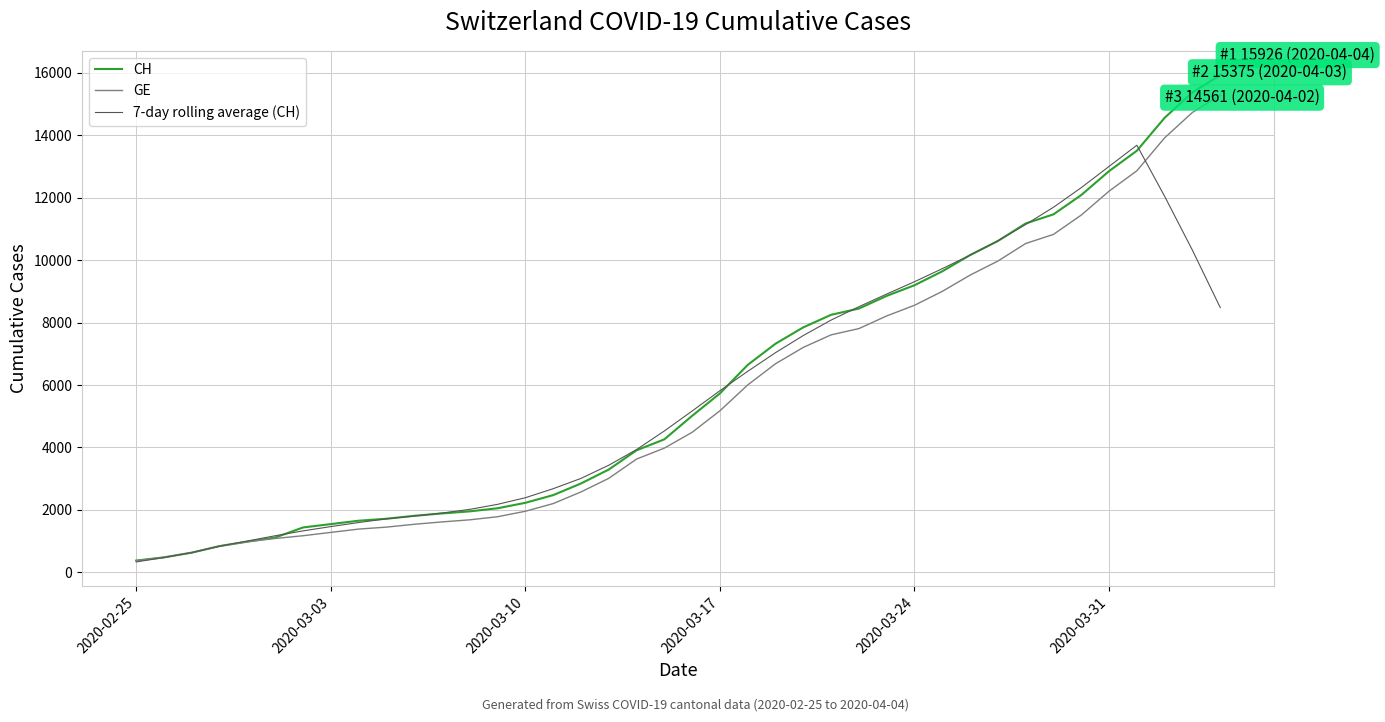

Which series has the widest spread of values?

CH